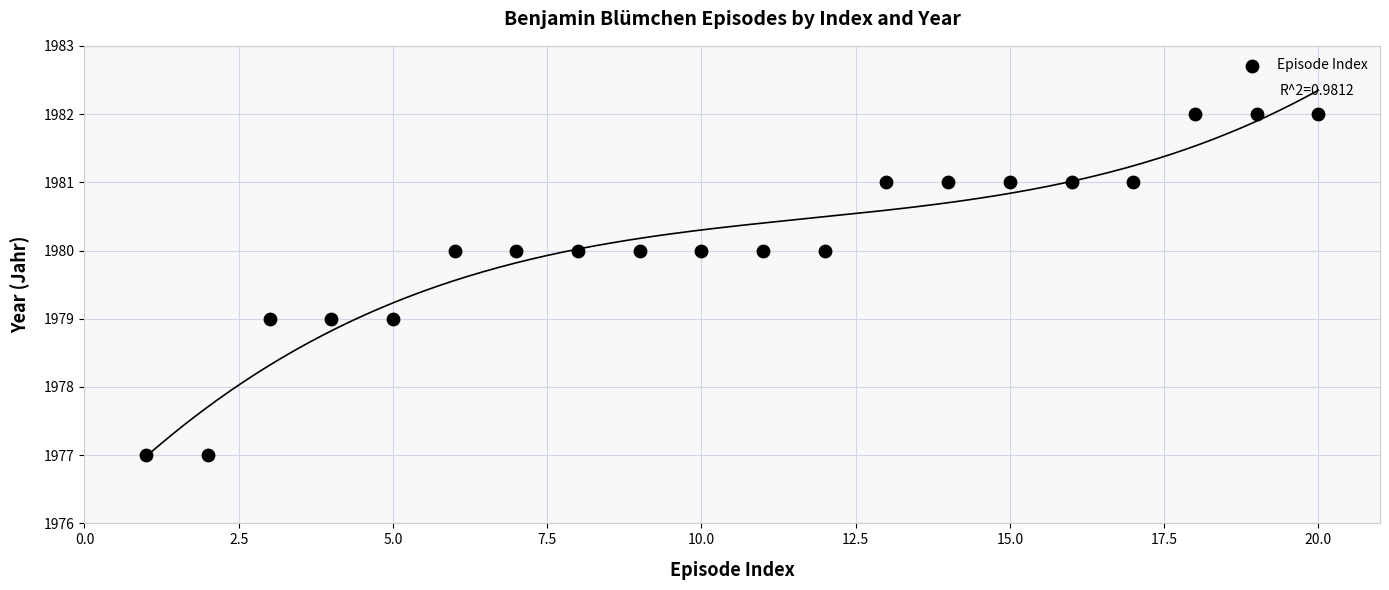

What is the range of Y values (max minus min)?

5